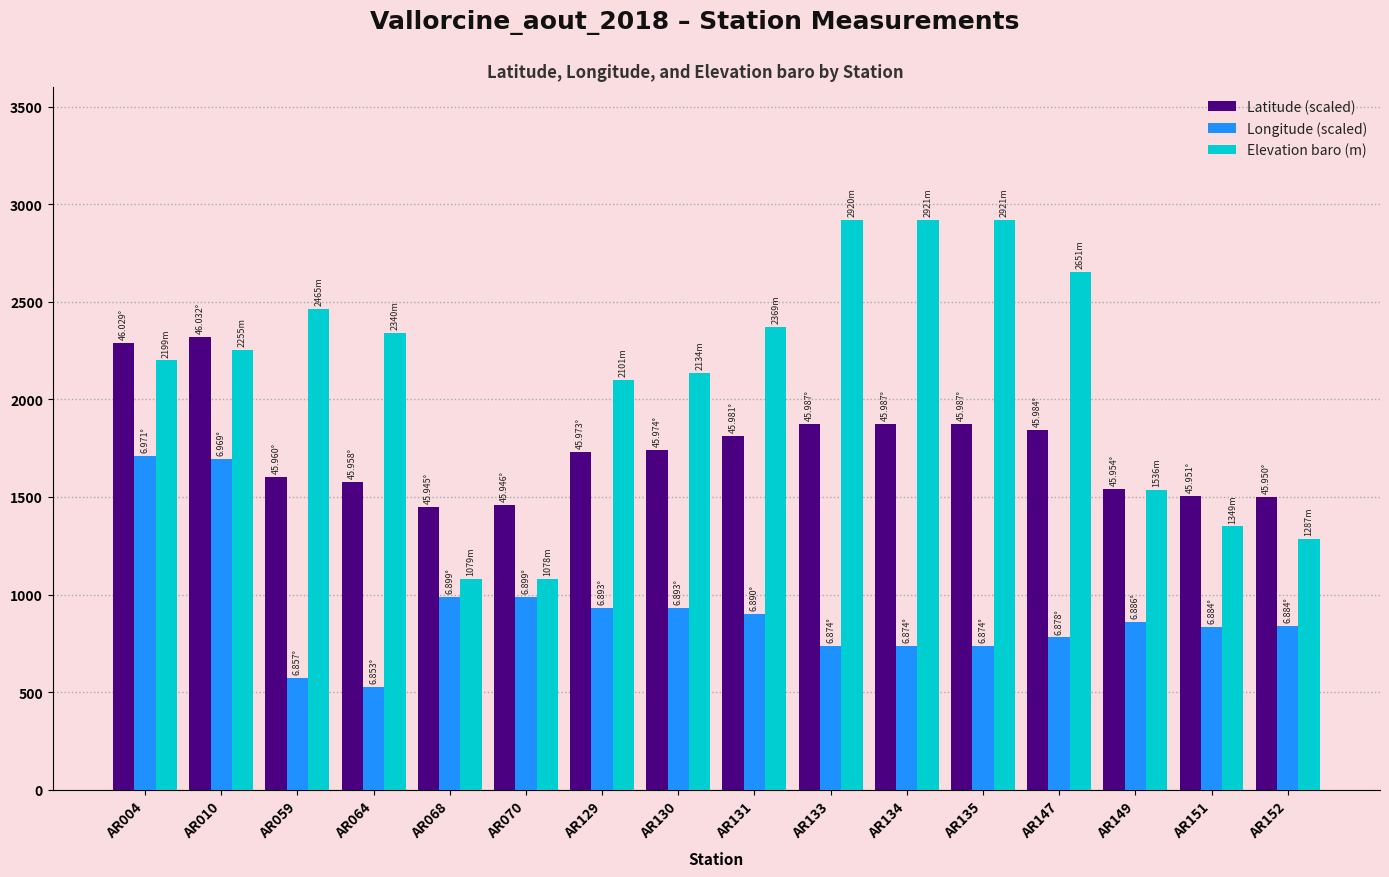

How many bars are there in each group?

3